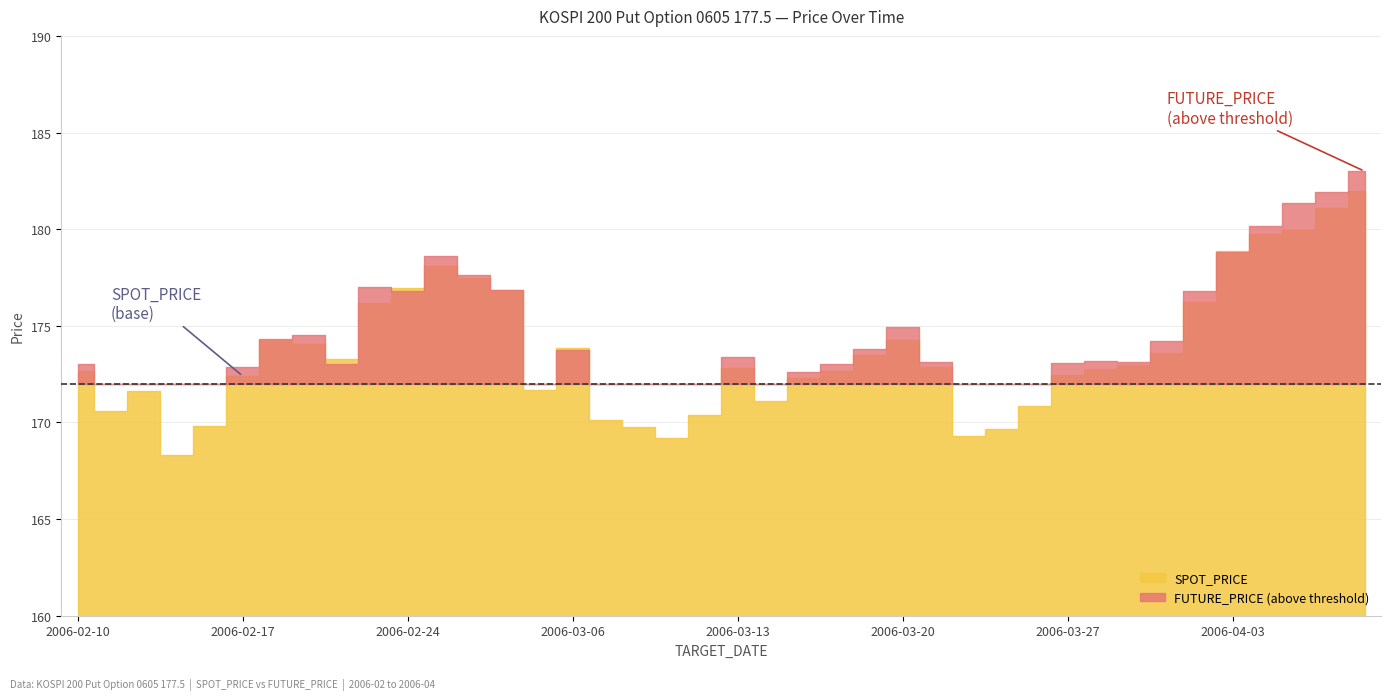

Rank the series by their average value, from highest to lowest.

FUTURE_PRICE, SPOT_PRICE